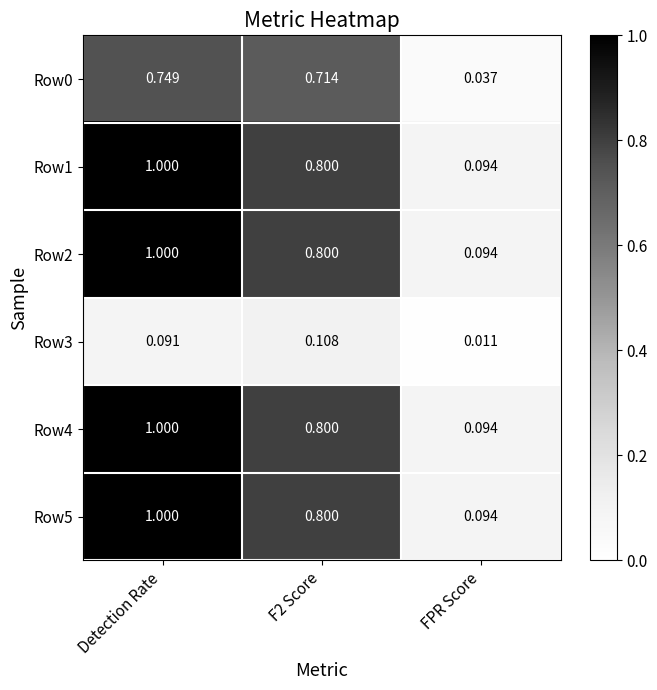

At which category does the chart reach its peak across all series?

Detection Rate